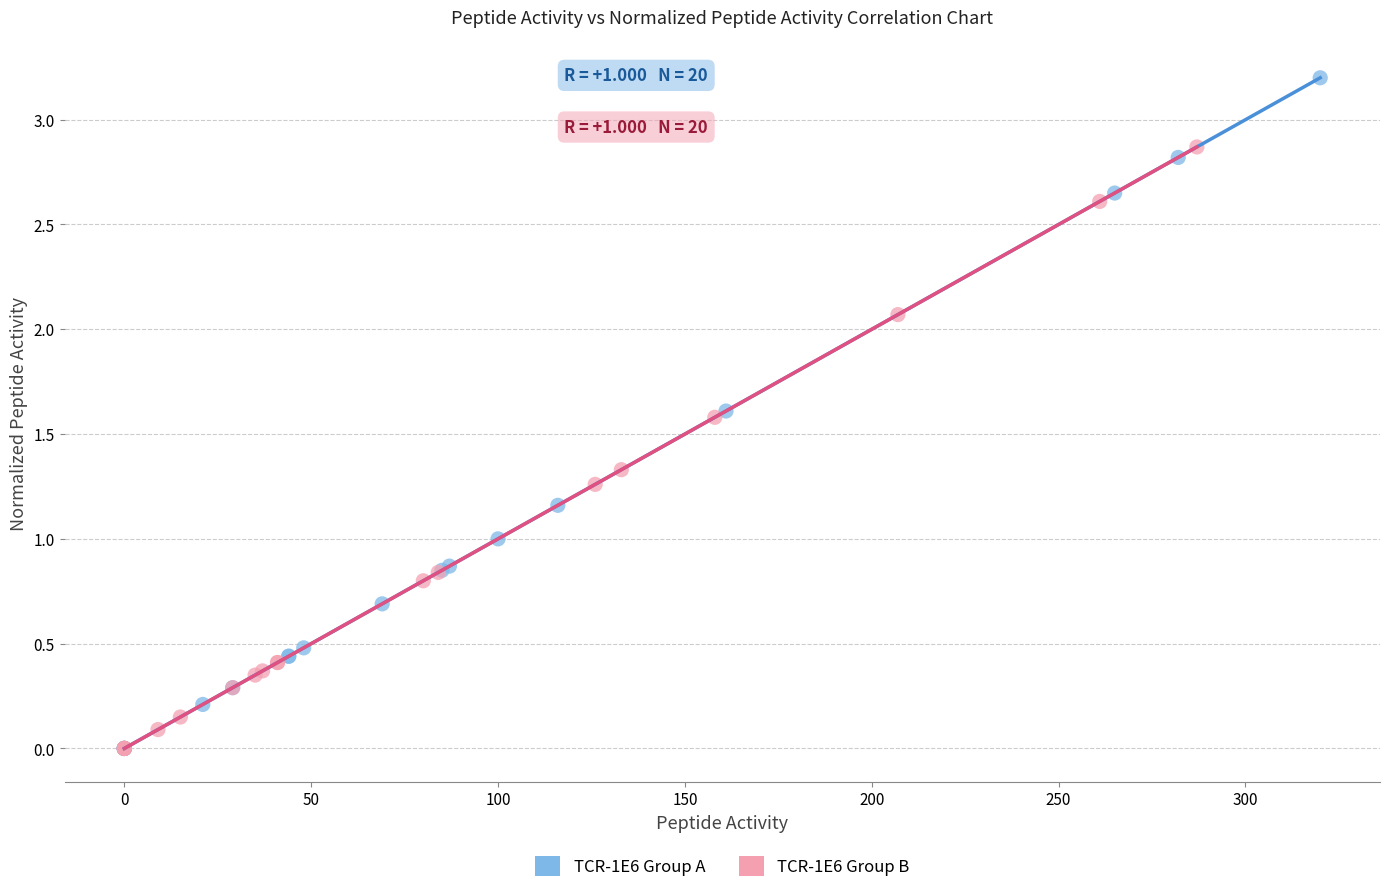

Which series has the widest spread of Y values?

TCR-1E6 Group A